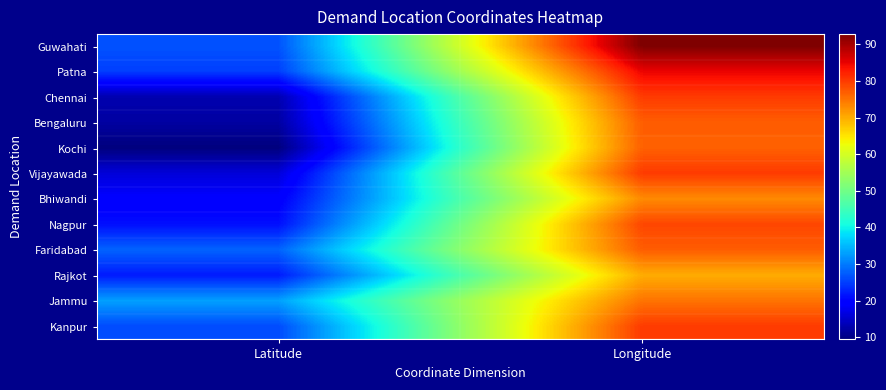

How many categories are shown in the chart?

2